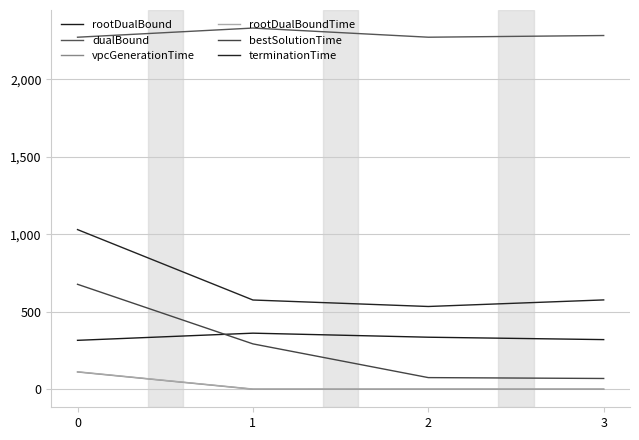

True or false: terminationTime and rootDualBound intersect in this chart.

False